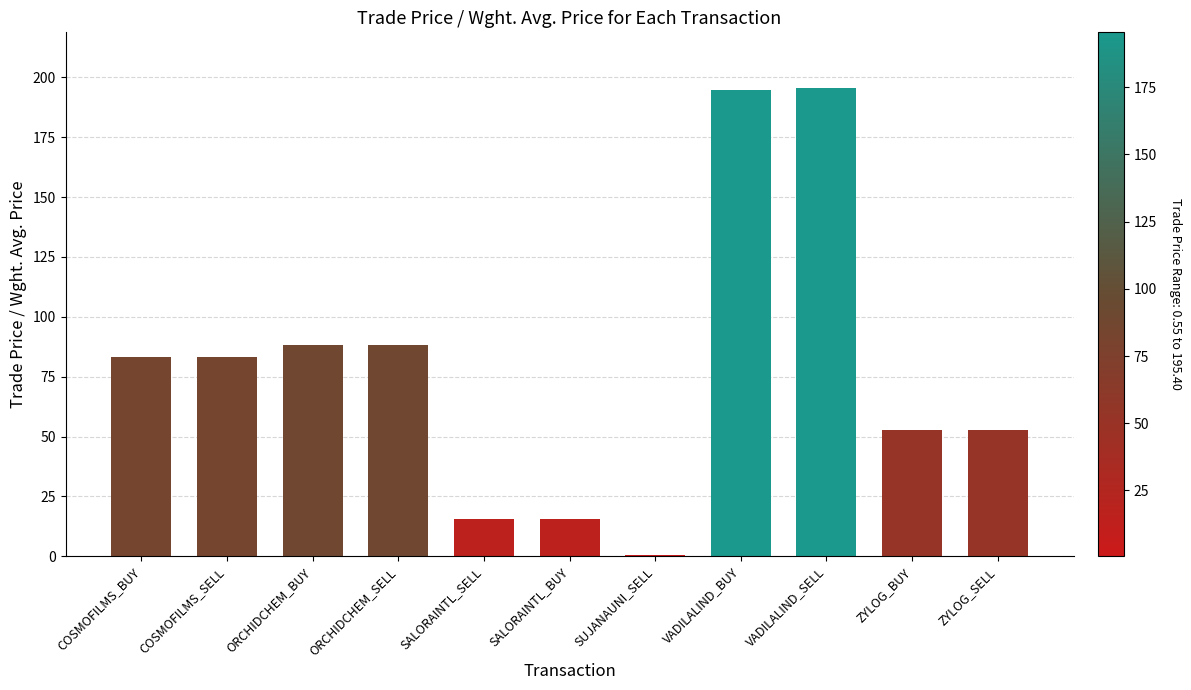

At which label does the data first exceed 83?

COSMOFILMS_BUY